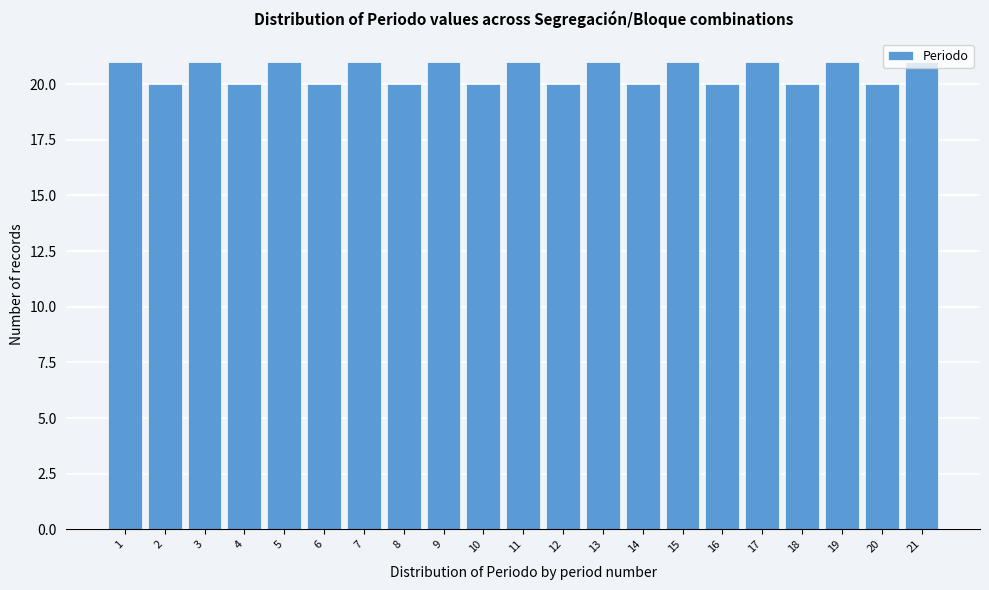

What is the sum of the values at 14 and 12?

40